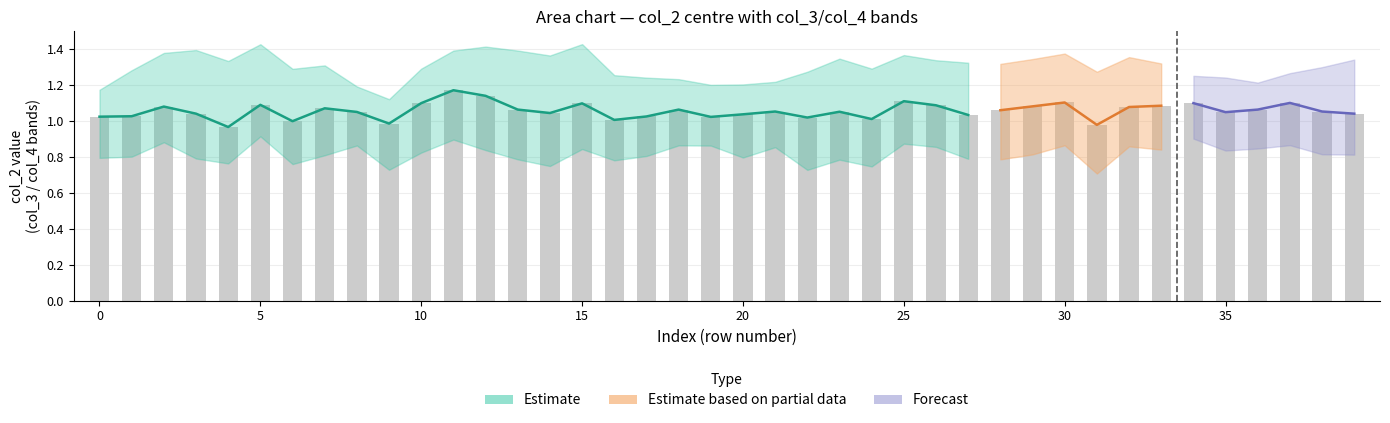

Which category has the highest value across all series?

11